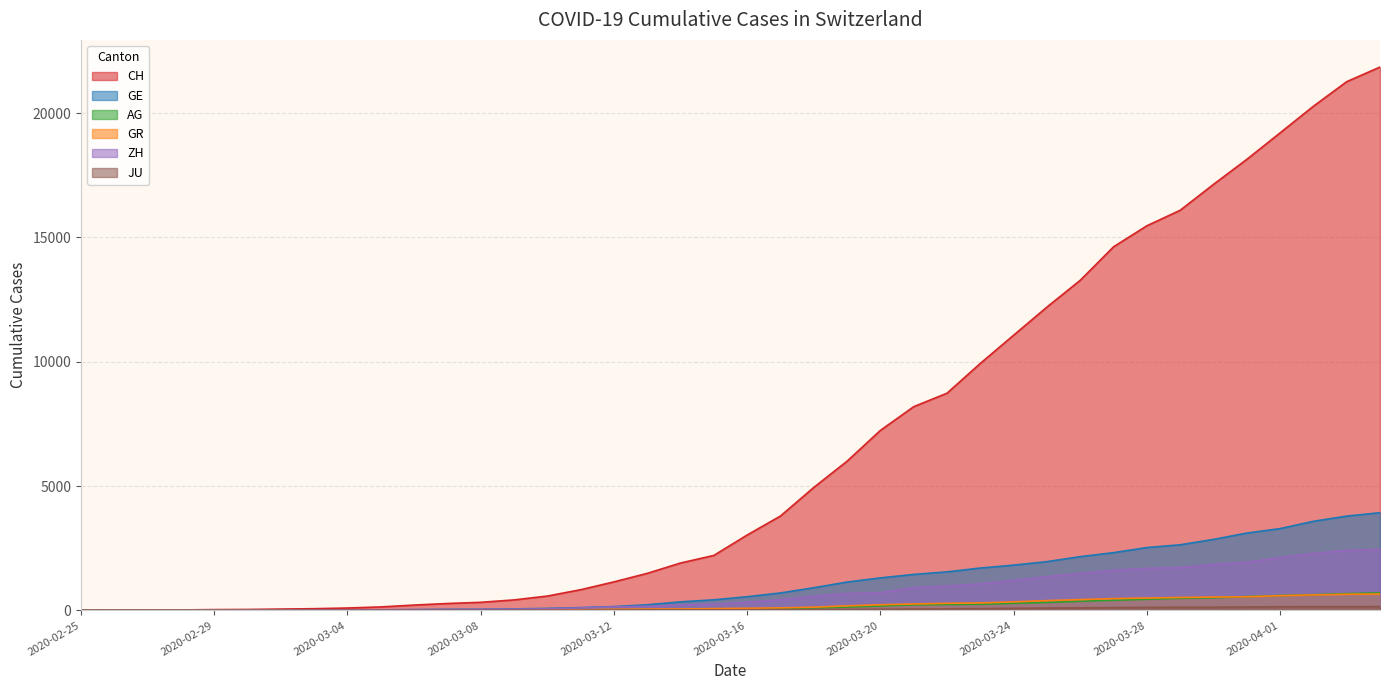

Does the chart have visible grid lines?

Yes